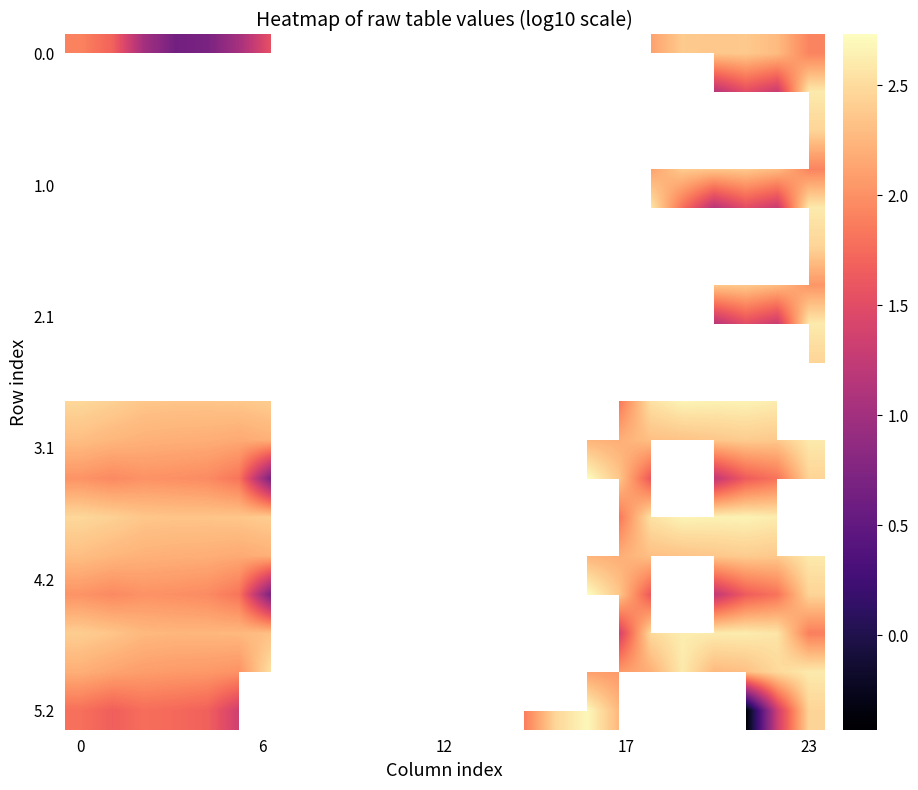

Which category has the lowest value across all series?

21